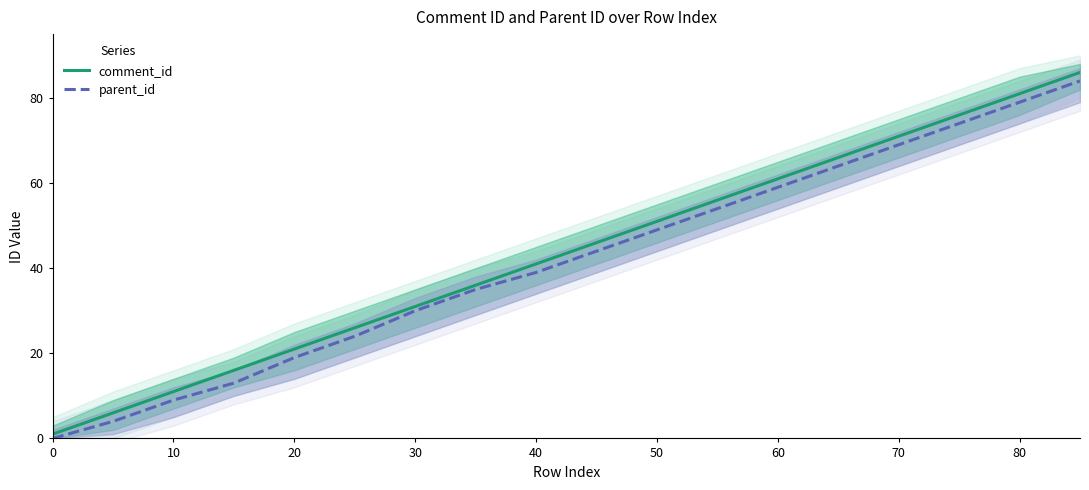

Count the number of data series in this chart.

2